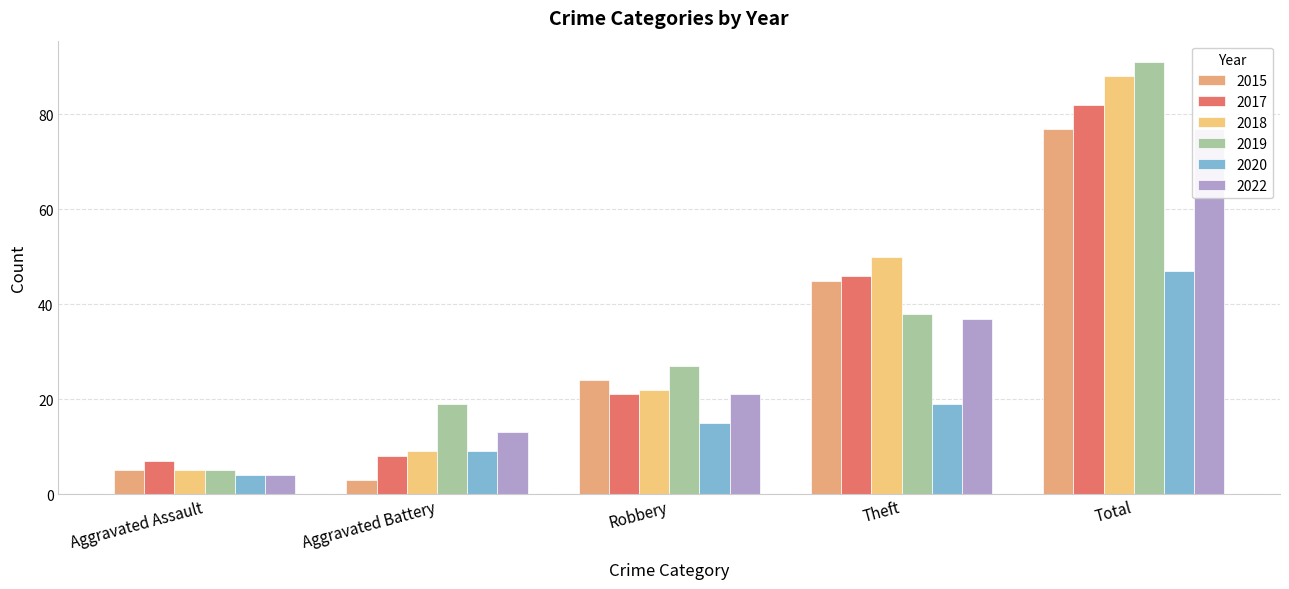

How many bars are there in total?

30